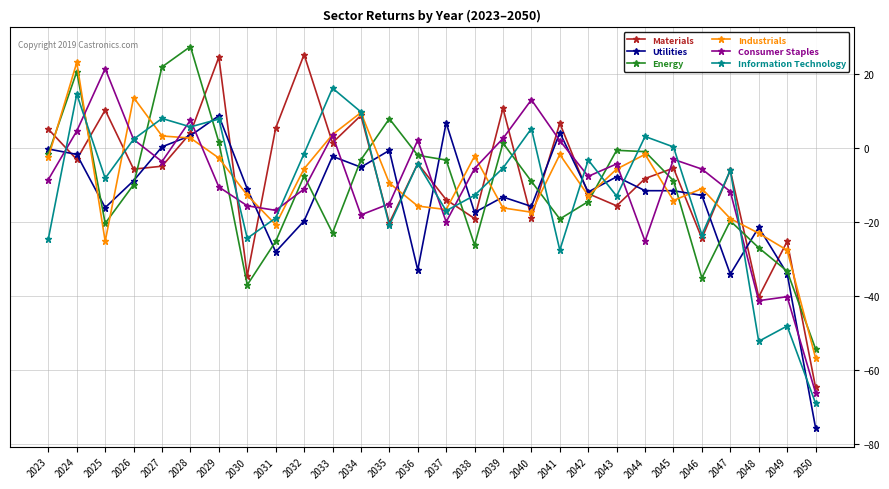

What is the difference between the highest and lowest values at 2046?

29.4